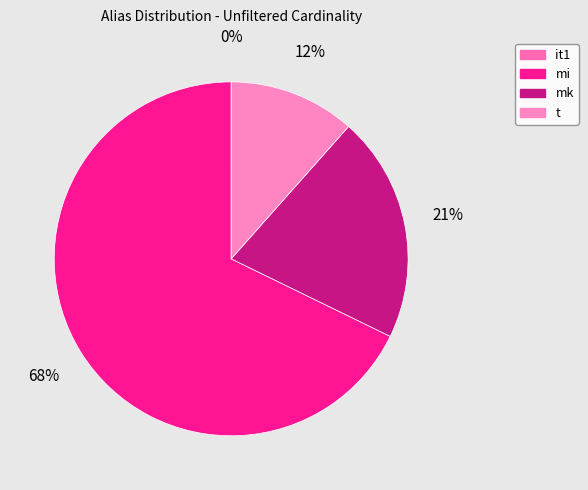

Does mi account for over 50% of the chart?

Yes